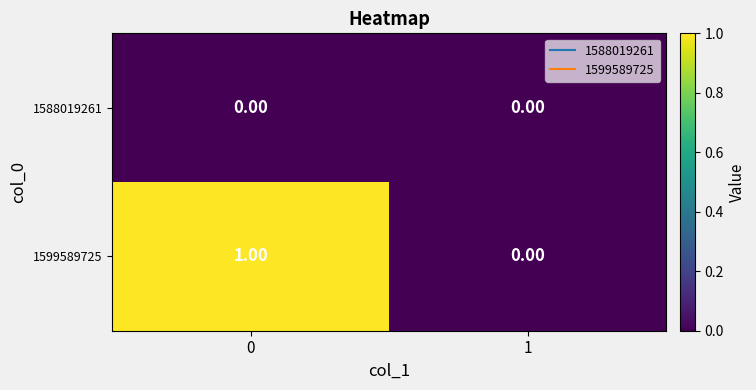

List the series in order of their overall mean, lowest first.

1588019261, 1599589725